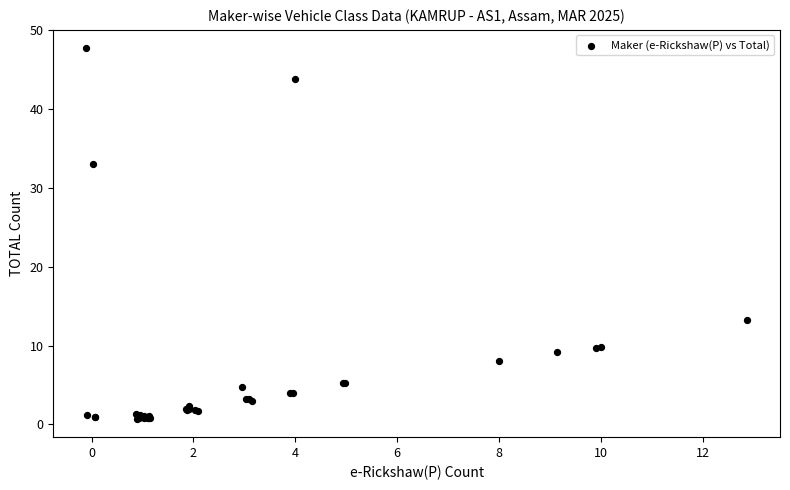

What Y value in the scatter plot is closest to 24?

33.0